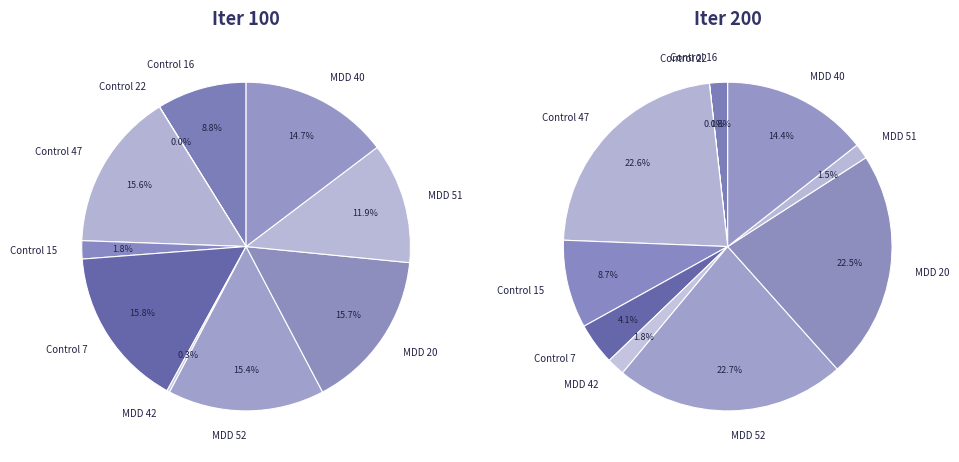

What is the total percentage of 3 and 2?

41.3%